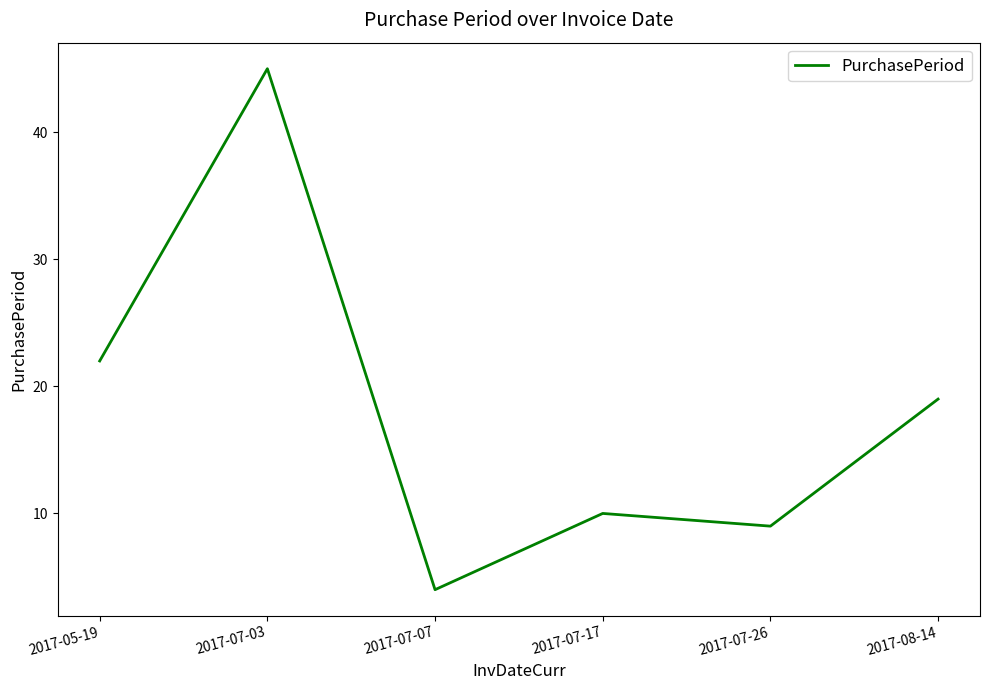

True or false: there are more than 2 points higher than both neighbors.

False